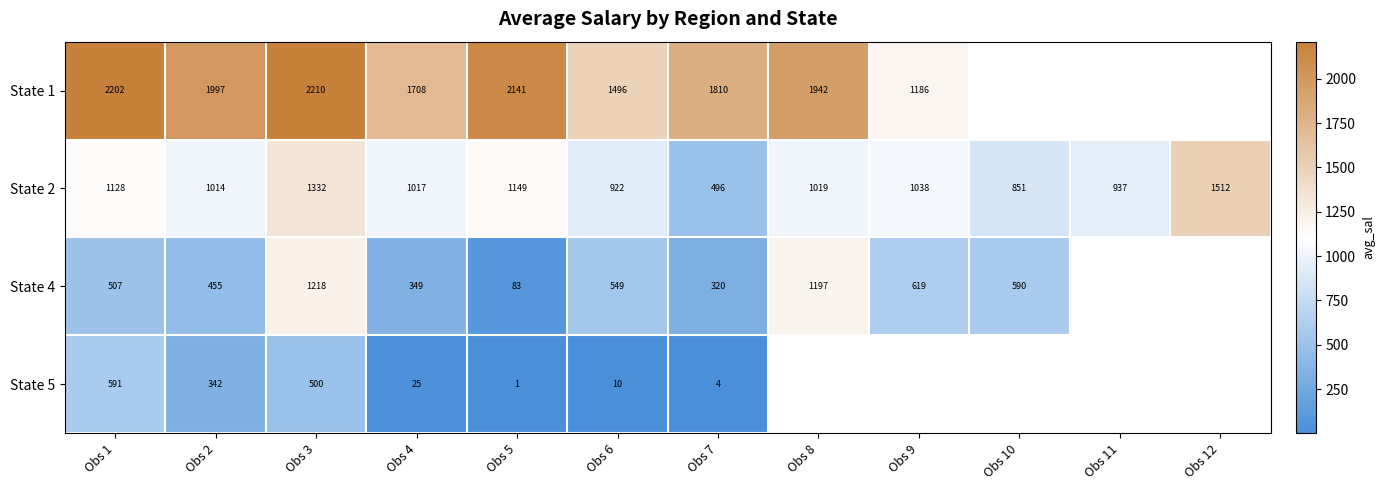

What is the difference between the maximum and second lowest values in the State 2 series?

661